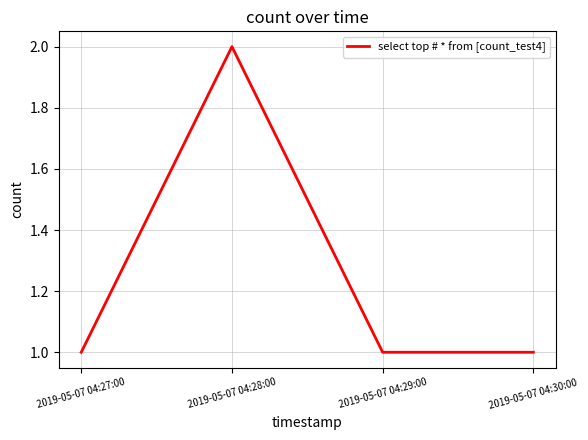

Approximately how many times larger is the value at 2019-05-07 04:28:00 compared to 2019-05-07 04:27:00?

2.0